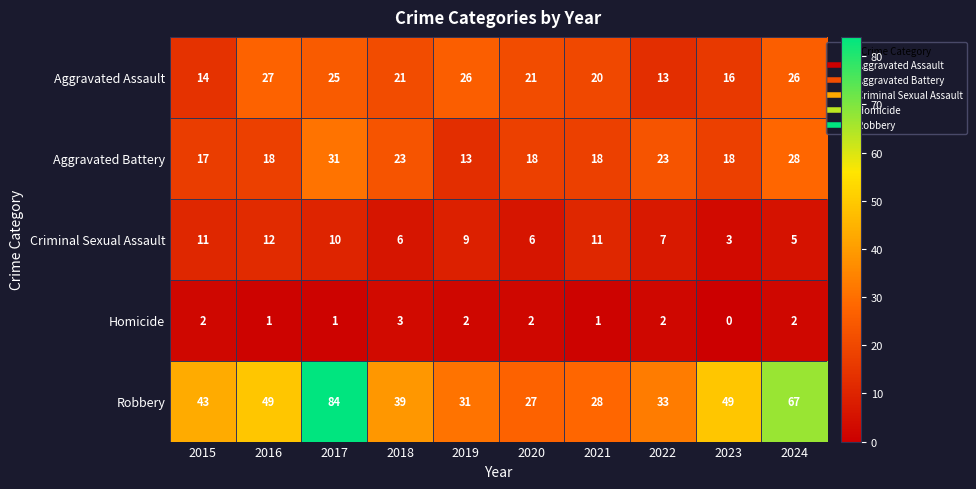

At how many categories does at least one series exceed 54?

2